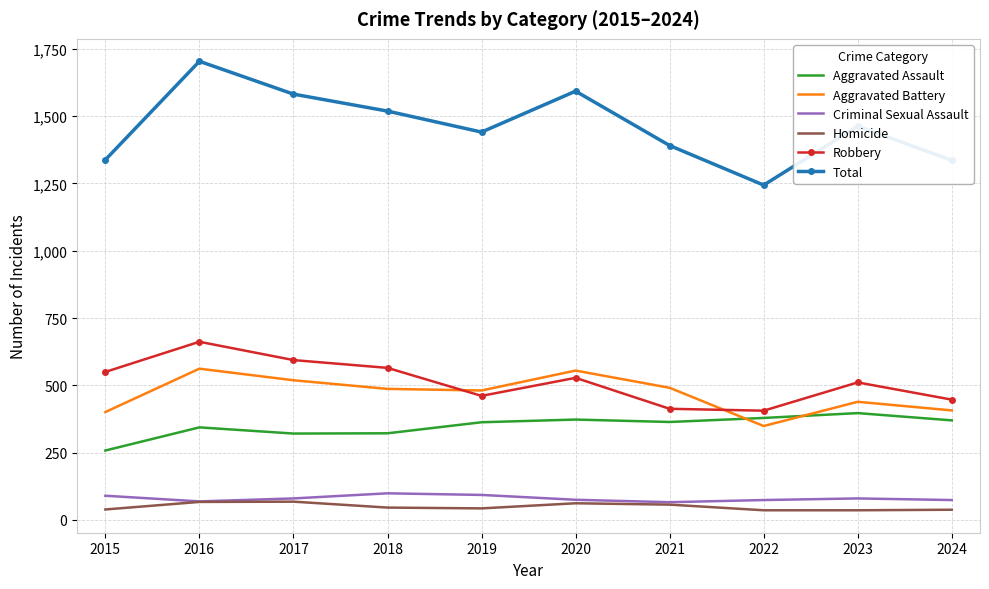

What is the maximum value shown in the chart?

1704